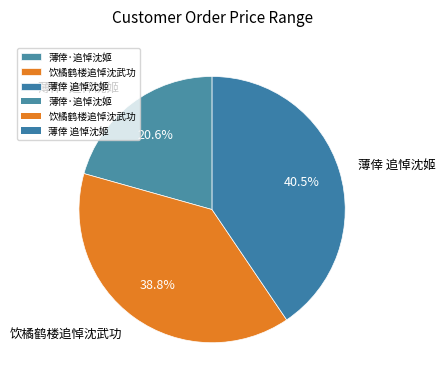

Which category has the biggest portion of the pie?

薄倖 追悼沈姬